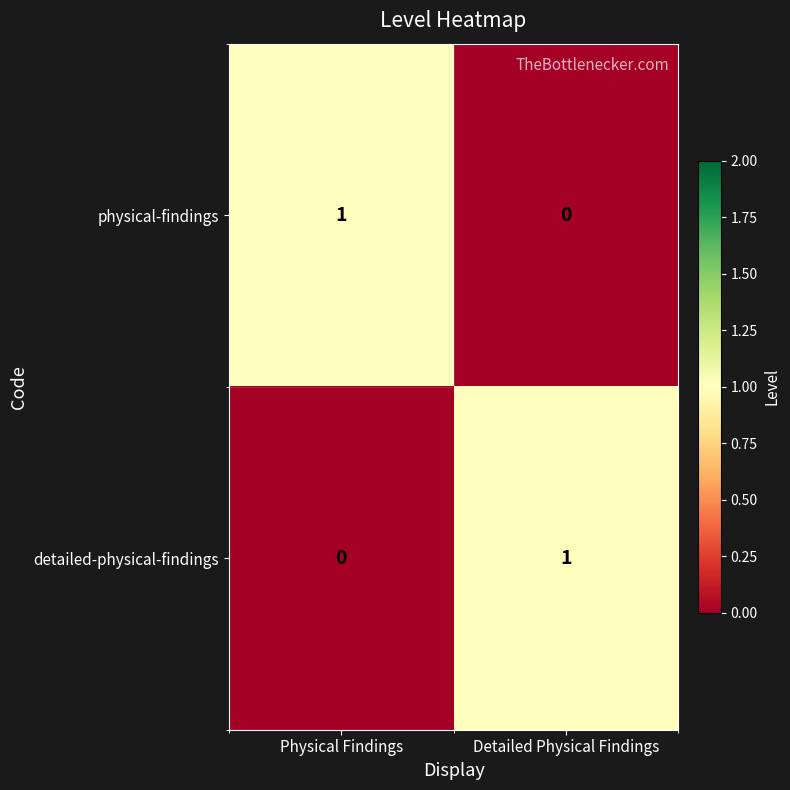

At which label does detailed-physical-findings reach its peak?

Detailed Physical Findings